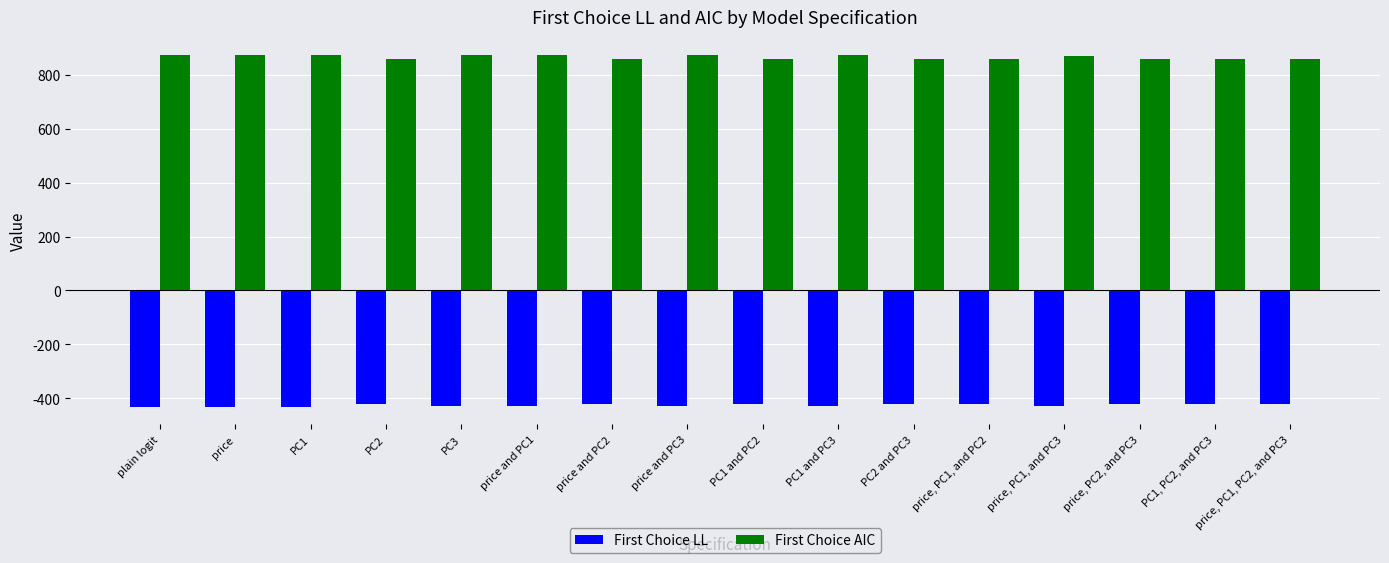

What is the difference between the maximum and minimum values in the First Choice LL series?

11.7